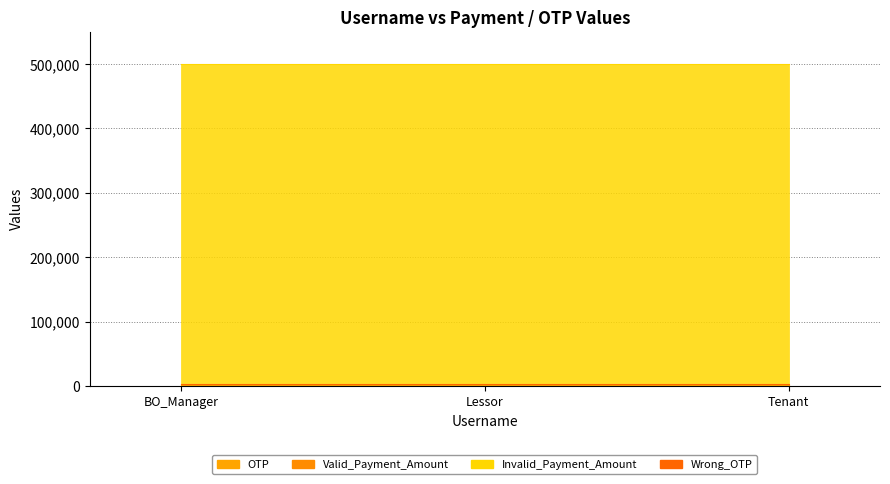

Rank the categories by Wrong_OTP value from lowest to highest.

BO_Manager, Lessor, Tenant